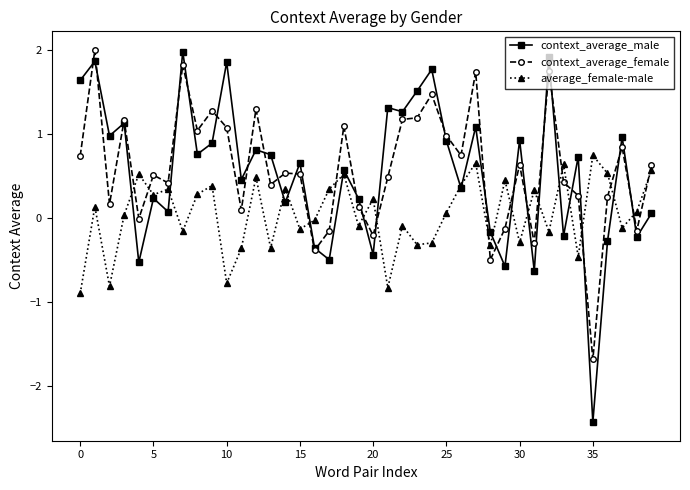

At how many categories does at least one series exceed -1?

40